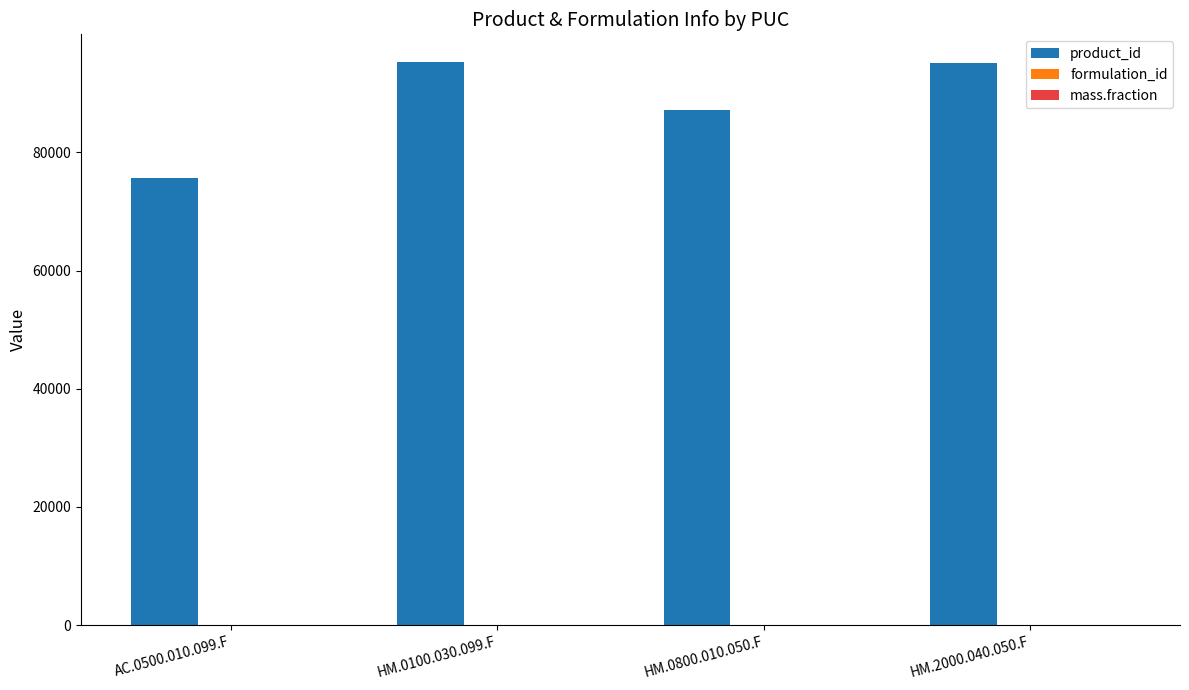

How many data points does each series have?

4